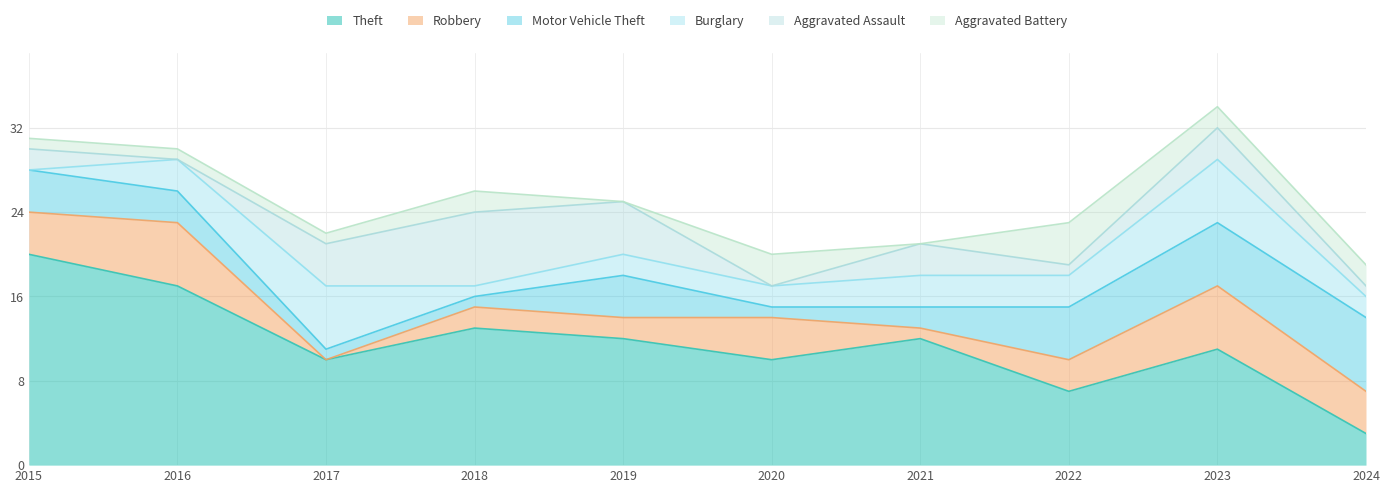

Which category has the highest value in the Theft series?

2015